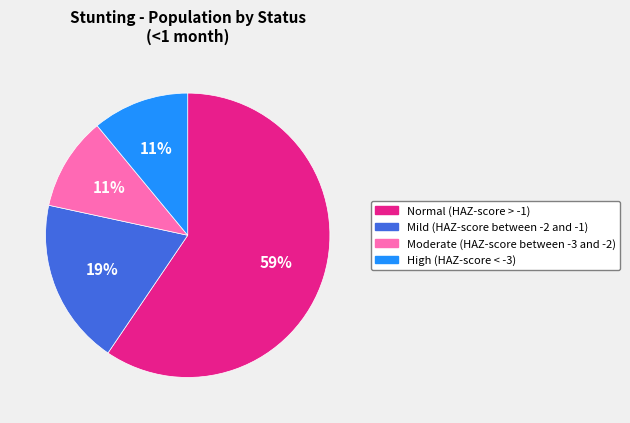

Count the number of slices in the pie.

4